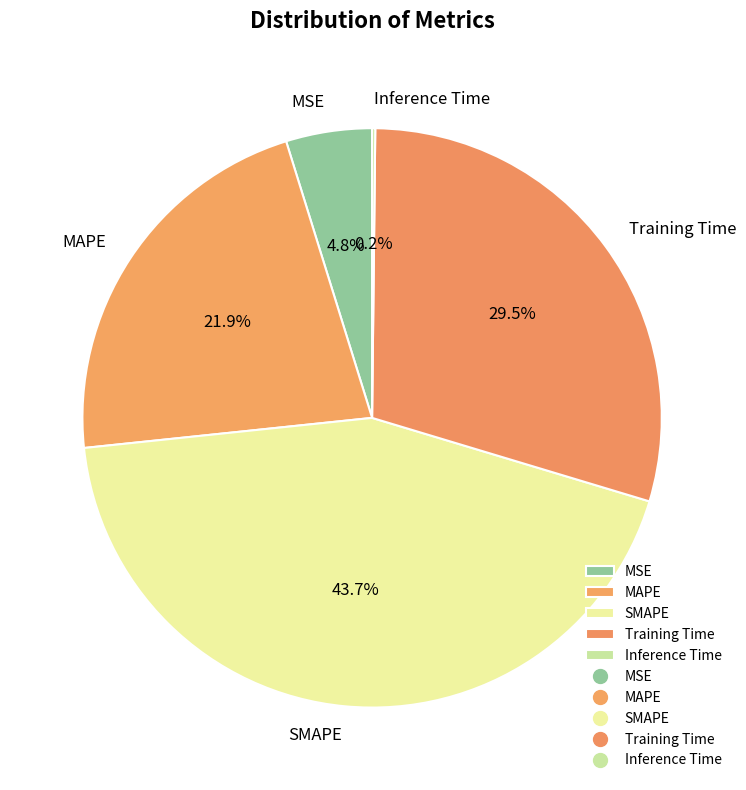

What is the ratio of the value at MAPE to the value at SMAPE?

0.5